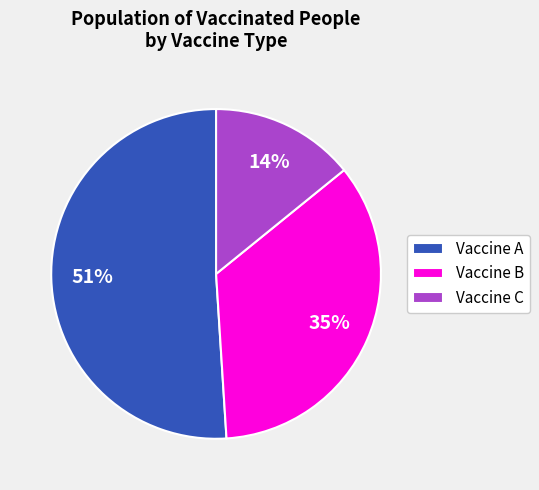

How many slices are in this pie chart?

3